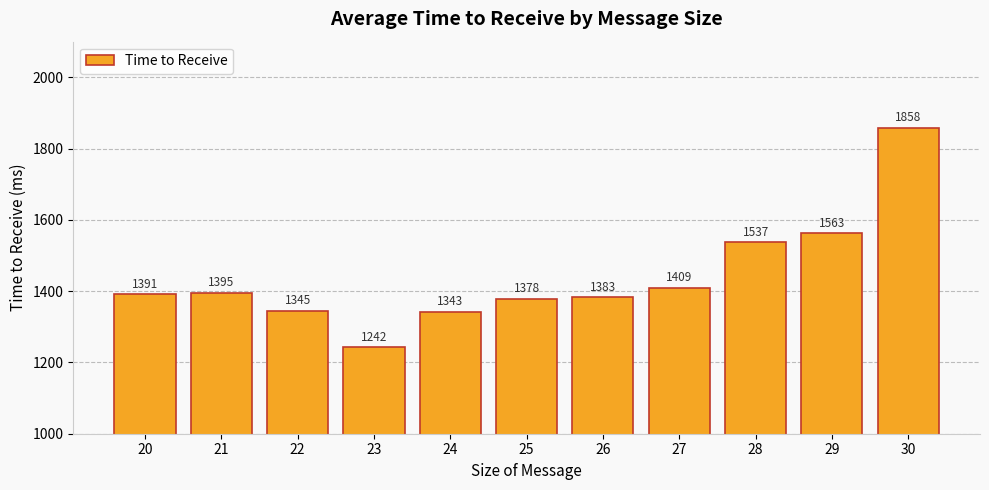

How many bars are there in total?

11